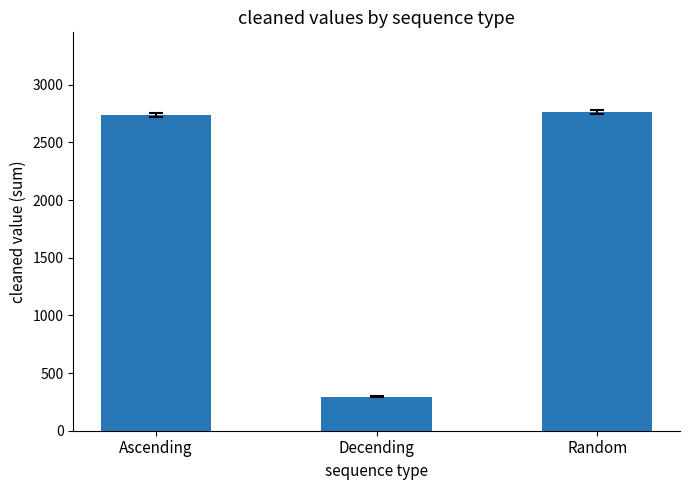

Between Ascending and Decending, which is larger?

Ascending